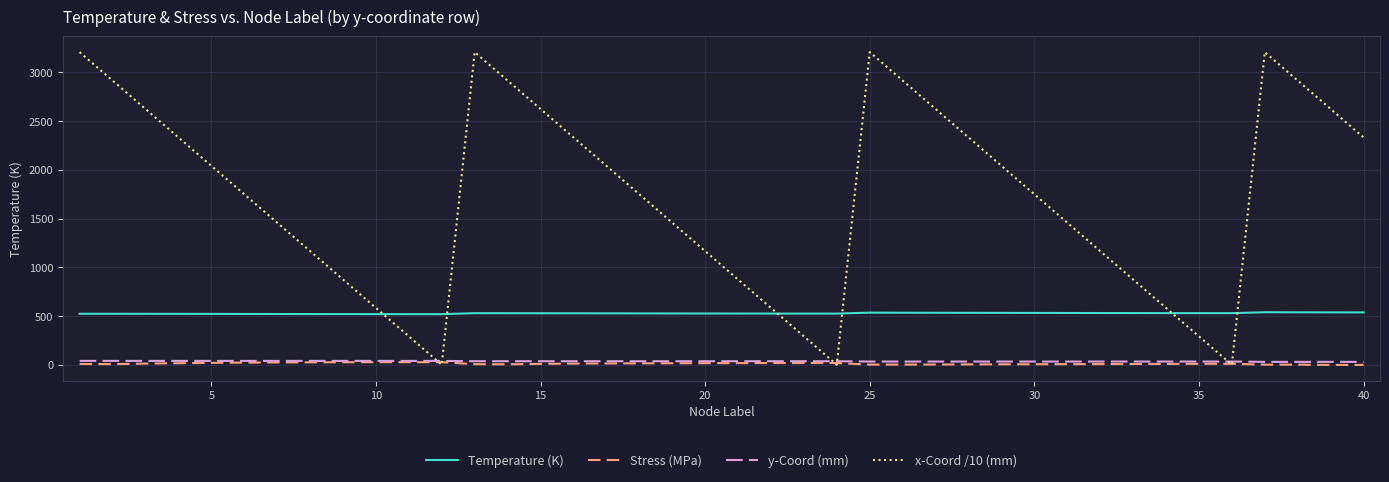

Is this an area chart (filled region under the line)?

No